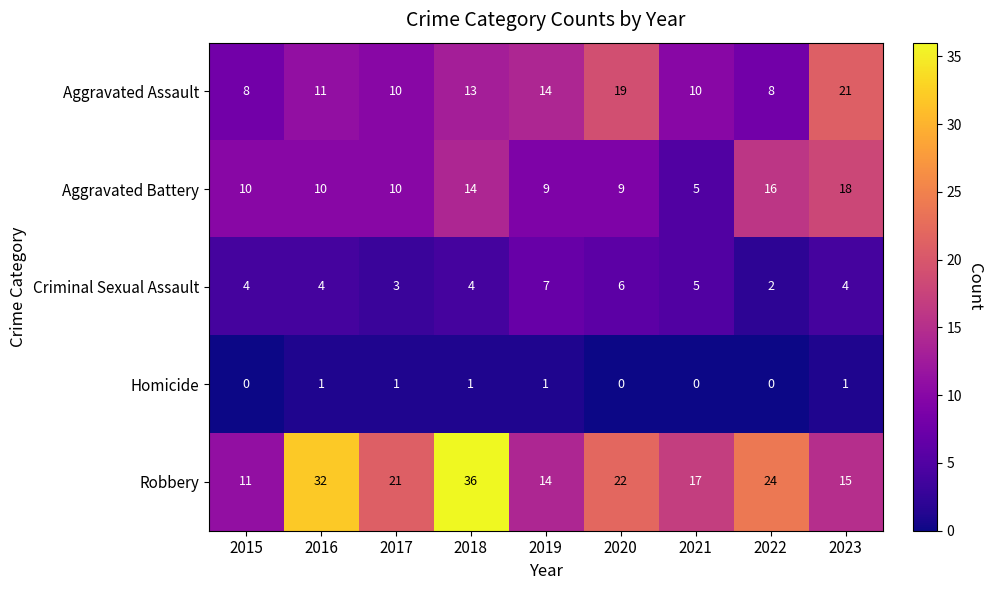

How many data points in Criminal Sexual Assault are less than 4?

2